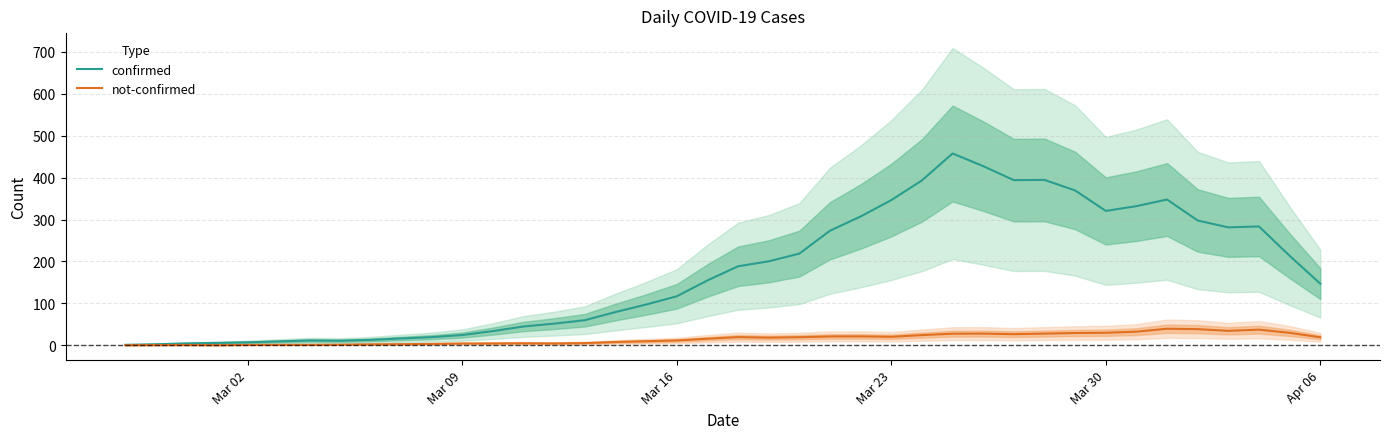

True or false: not-confirmed and confirmed intersect in this chart.

False